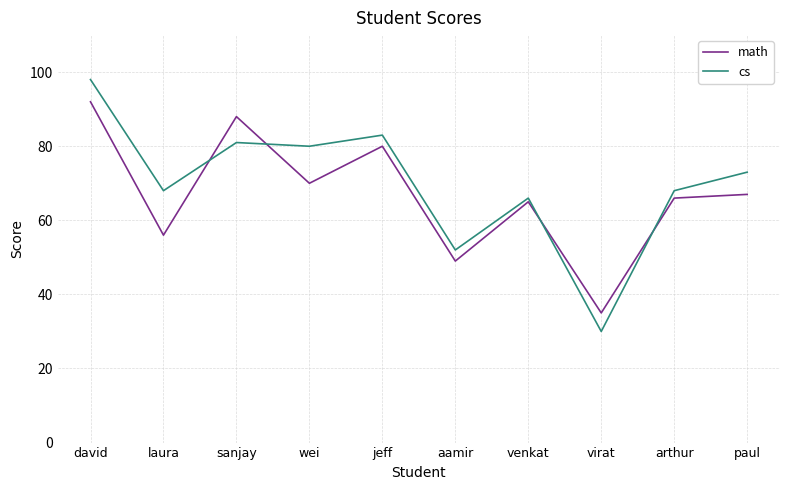

Where does the cs series first go above 73?

david